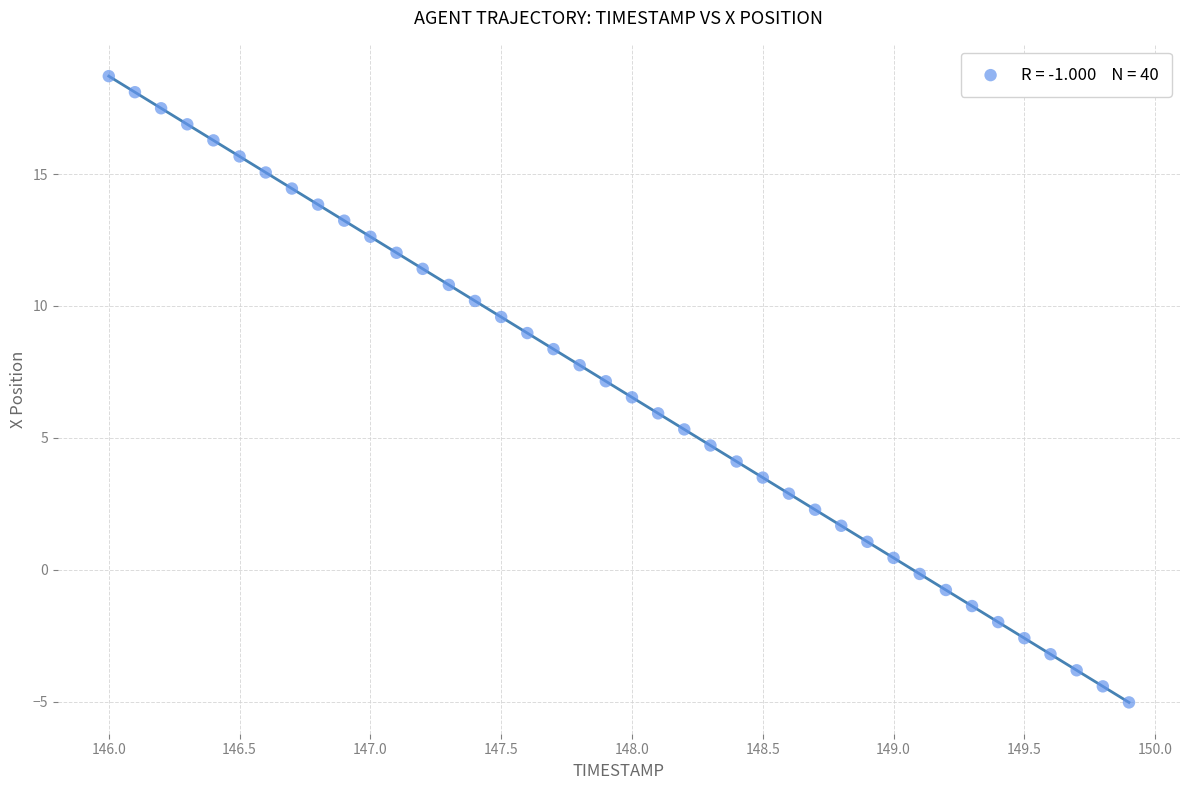

What is the range of Y values (max minus min)?

23.8